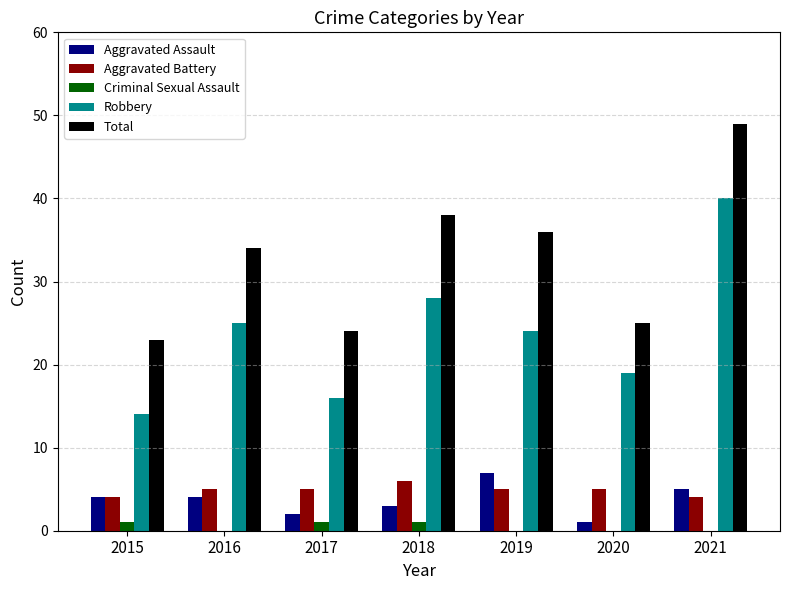

What is the greatest value displayed?

49